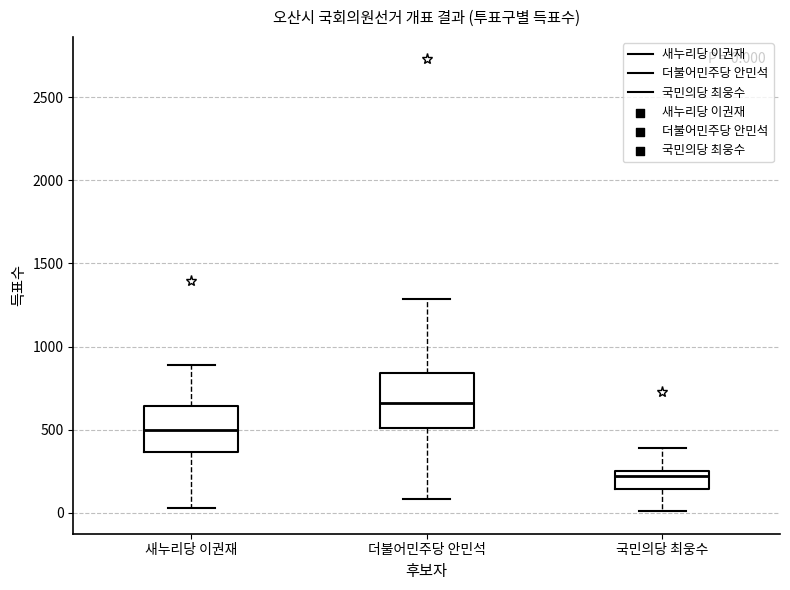

Which box's median line is the lowest?

국민의당 최웅수